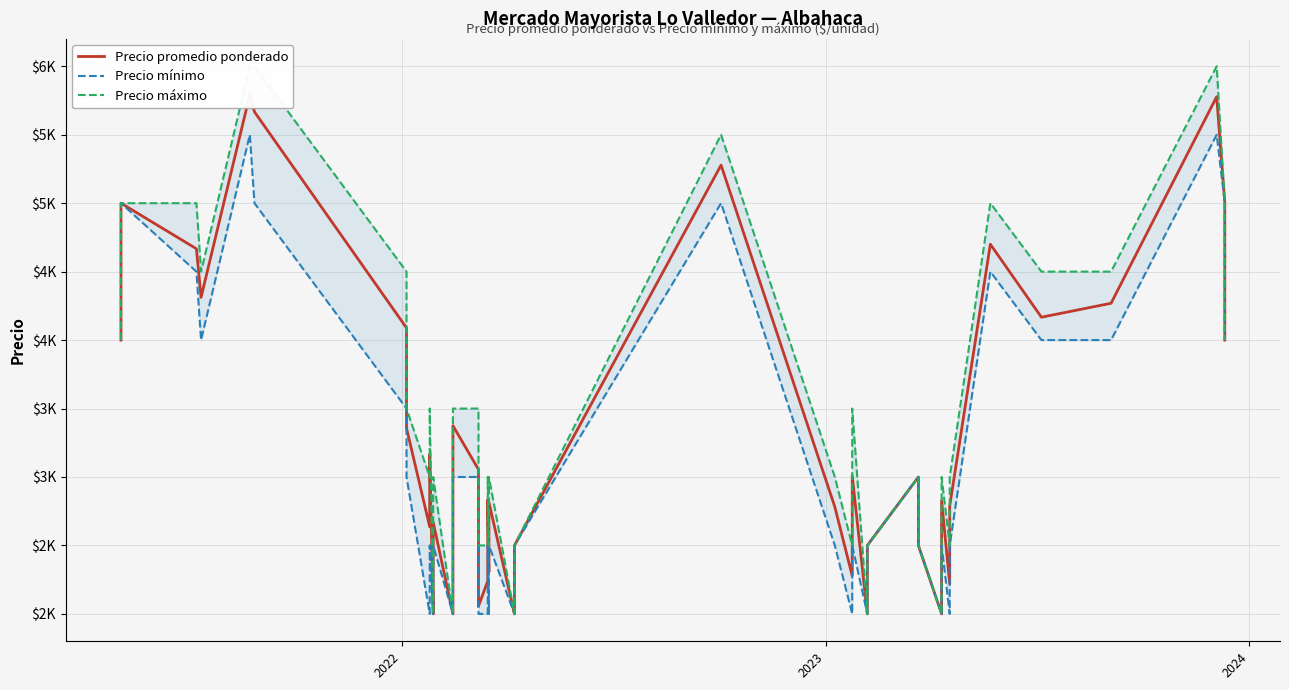

Does the chart have visible grid lines?

Yes